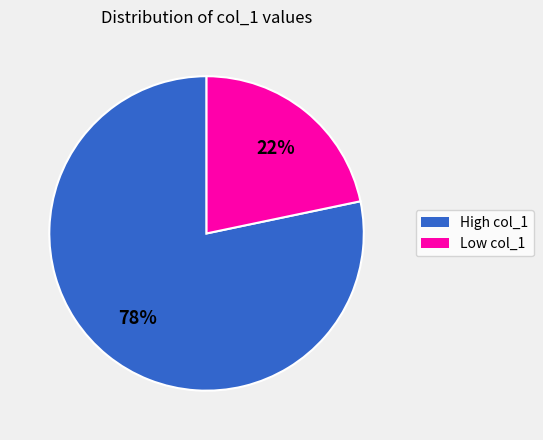

To the nearest percent, what is the average slice percentage?

50%